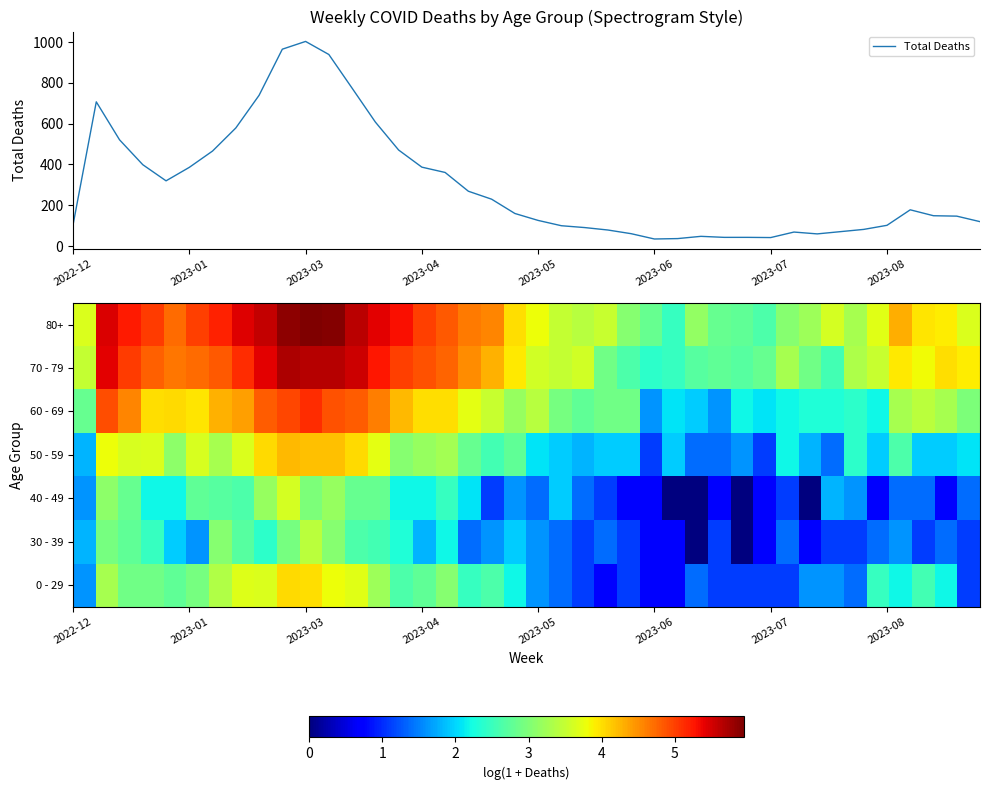

What is the highest value of the Total Deaths series?

1003